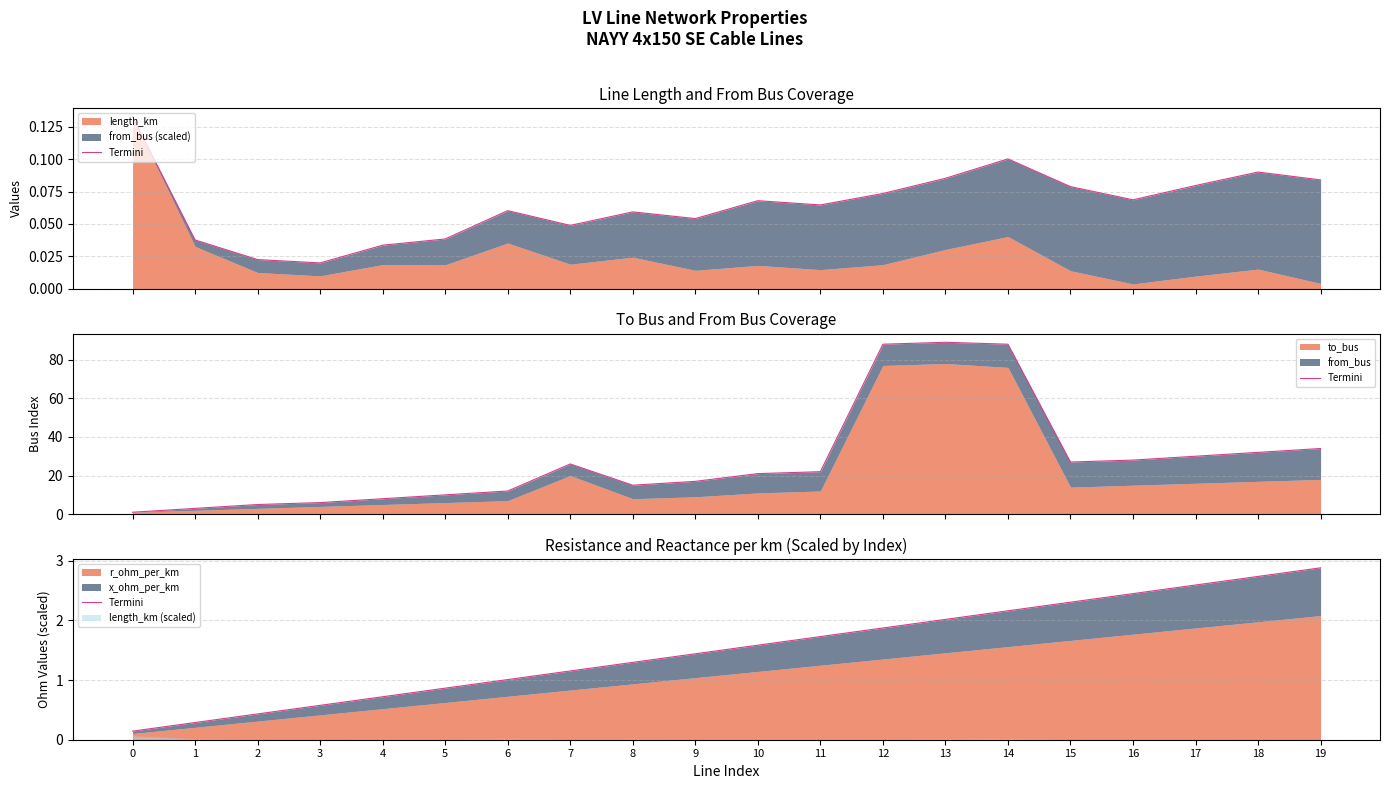

How many lines are shown in the chart?

1